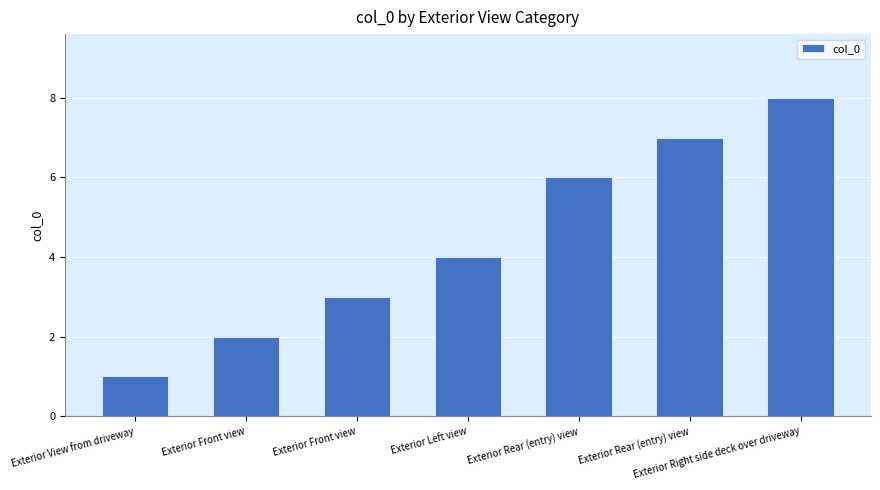

The value at Exterior Left view is 4. True or false?

True